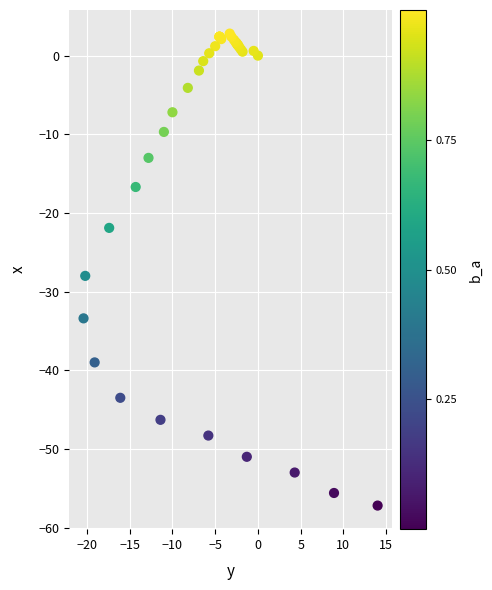

What Y value in the scatter plot is closest to -27?

-28.0